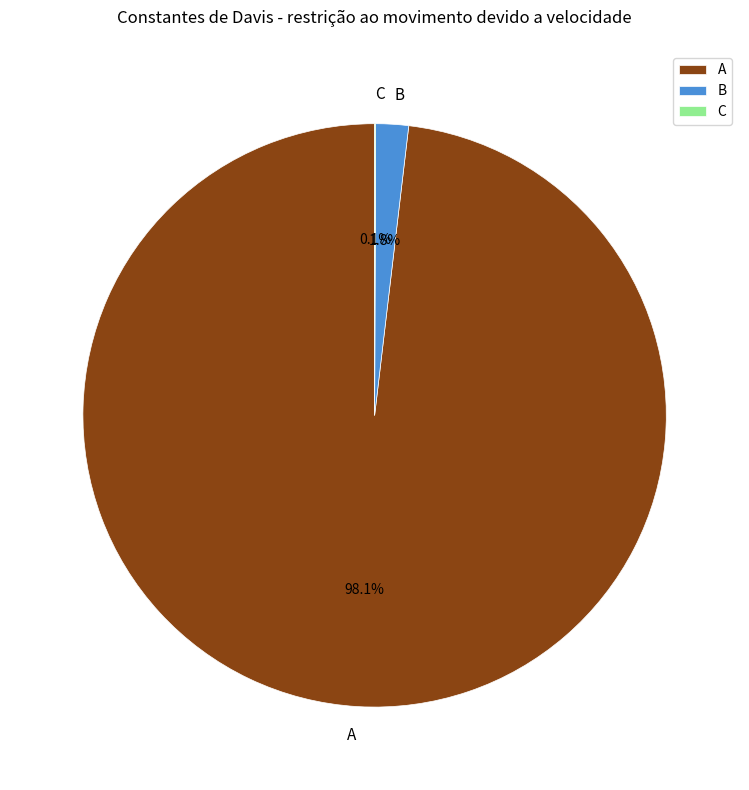

Which has a higher value, A or B?

A